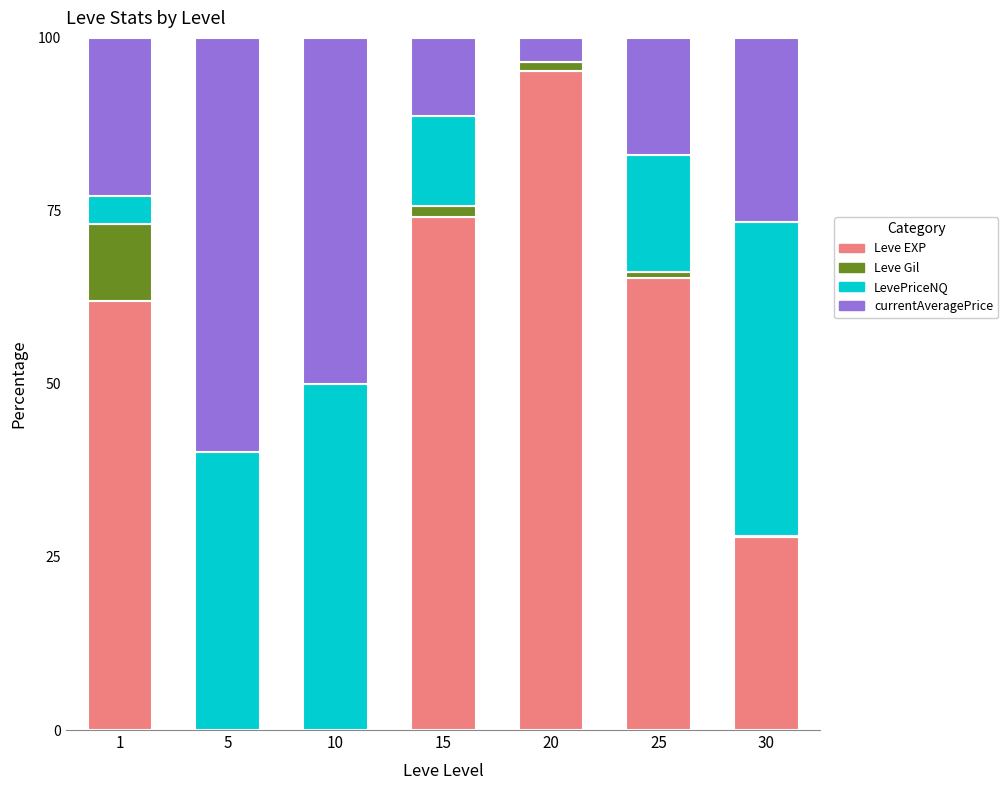

What are all the series names shown in the legend?

Leve EXP, Leve Gil, LevePriceNQ, currentAveragePrice